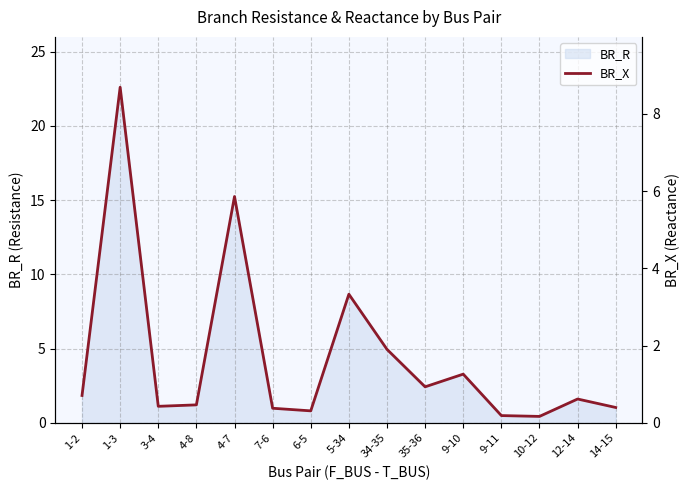

Is it true that BR_R equals 22.6 at 1-3?

True